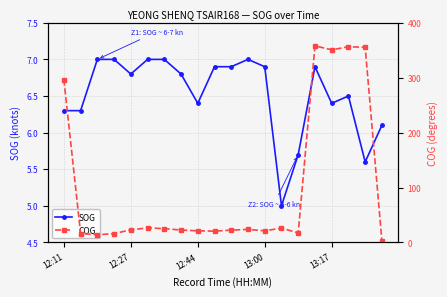

What is the smallest value displayed?

2.6